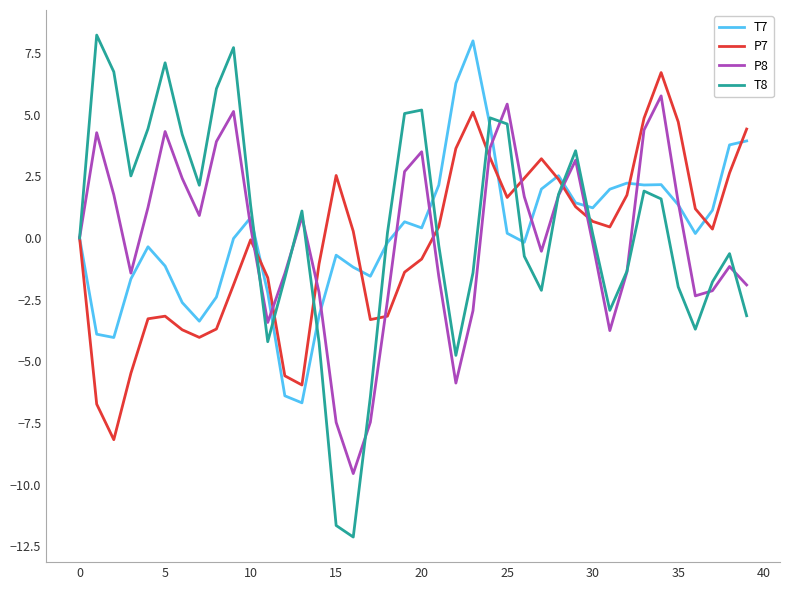

Which series has the widest spread of values?

T8